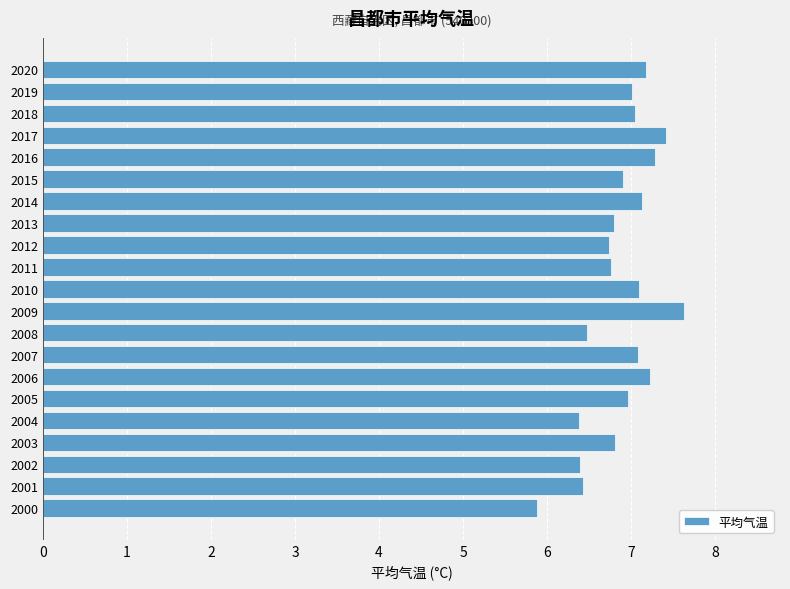

What is the change in value from 2011 to 2014?

+0.4